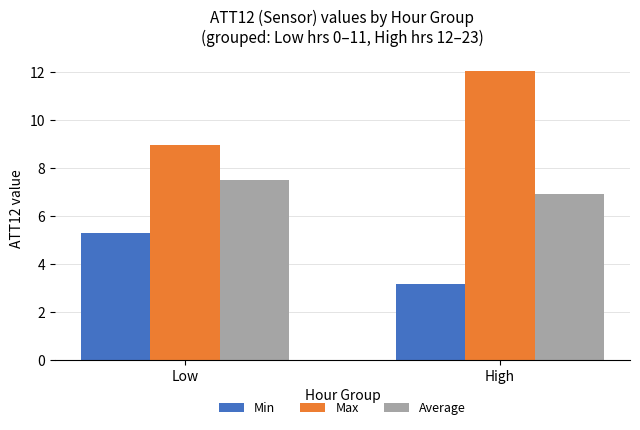

At which label does Max first exceed 12?

High